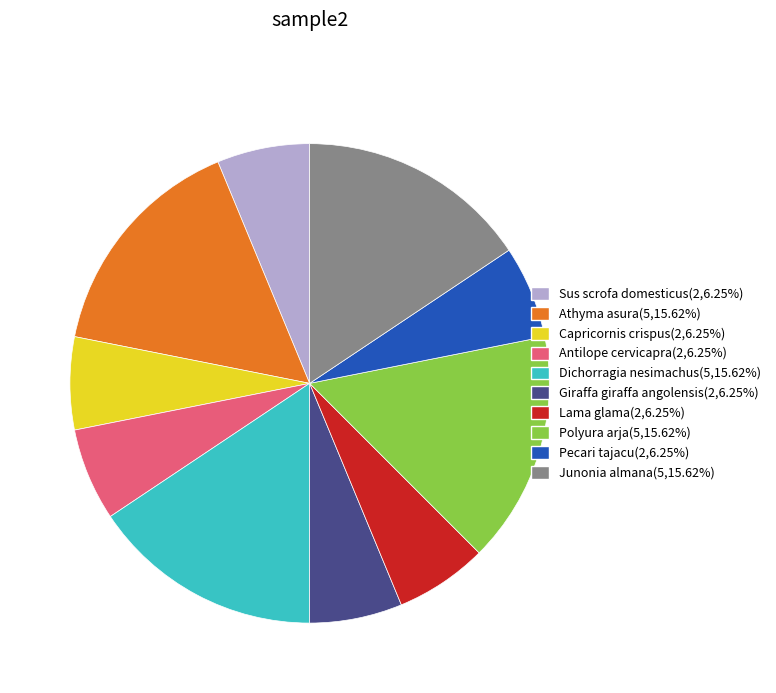

Is there a majority slice in this chart?

No